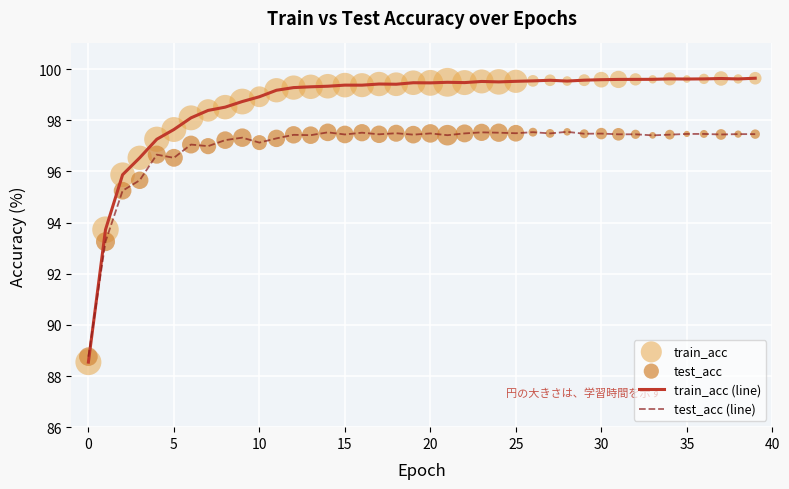

Which series has the largest range (max minus min)?

train_acc (line)